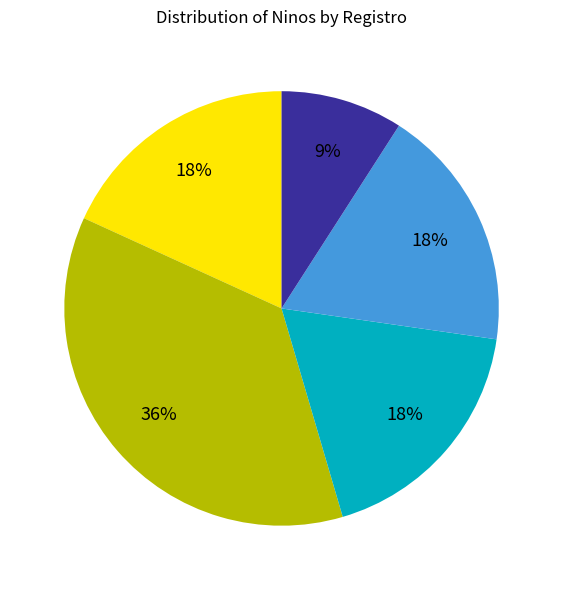

Does any single category account for the majority?

No